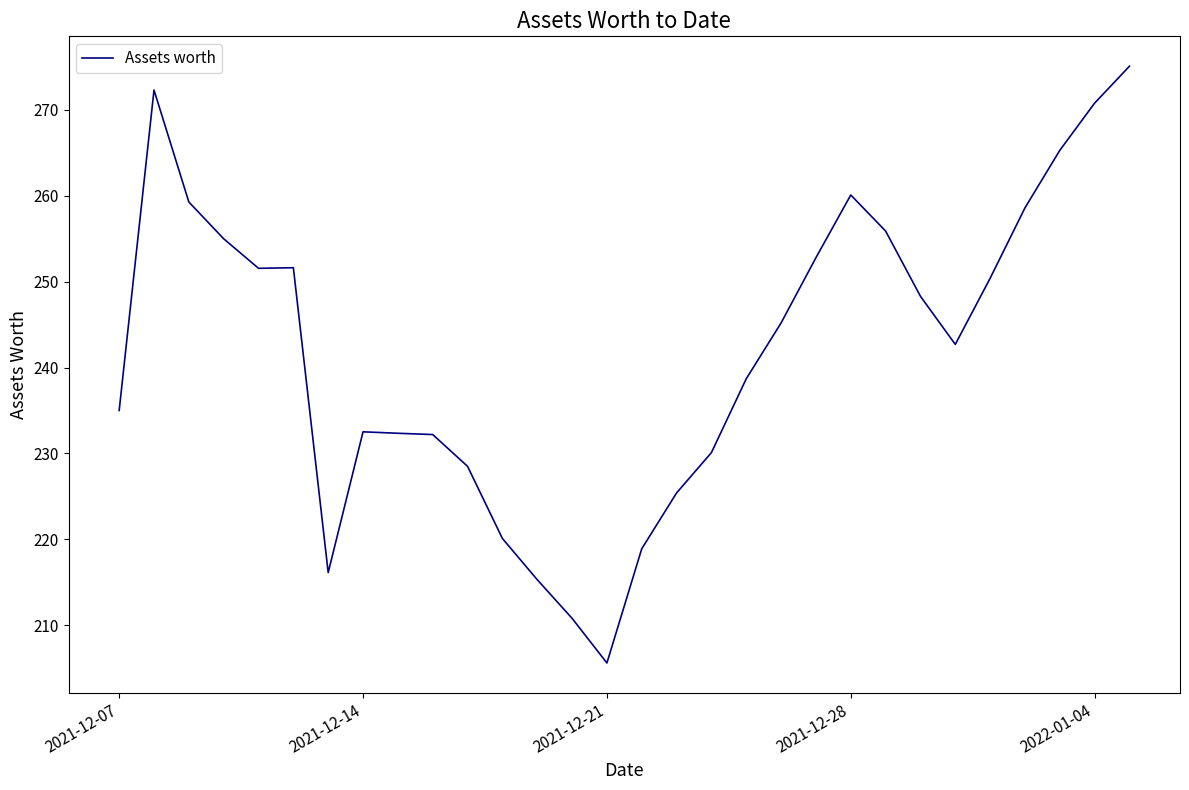

Is this an area chart (filled region under the line)?

No